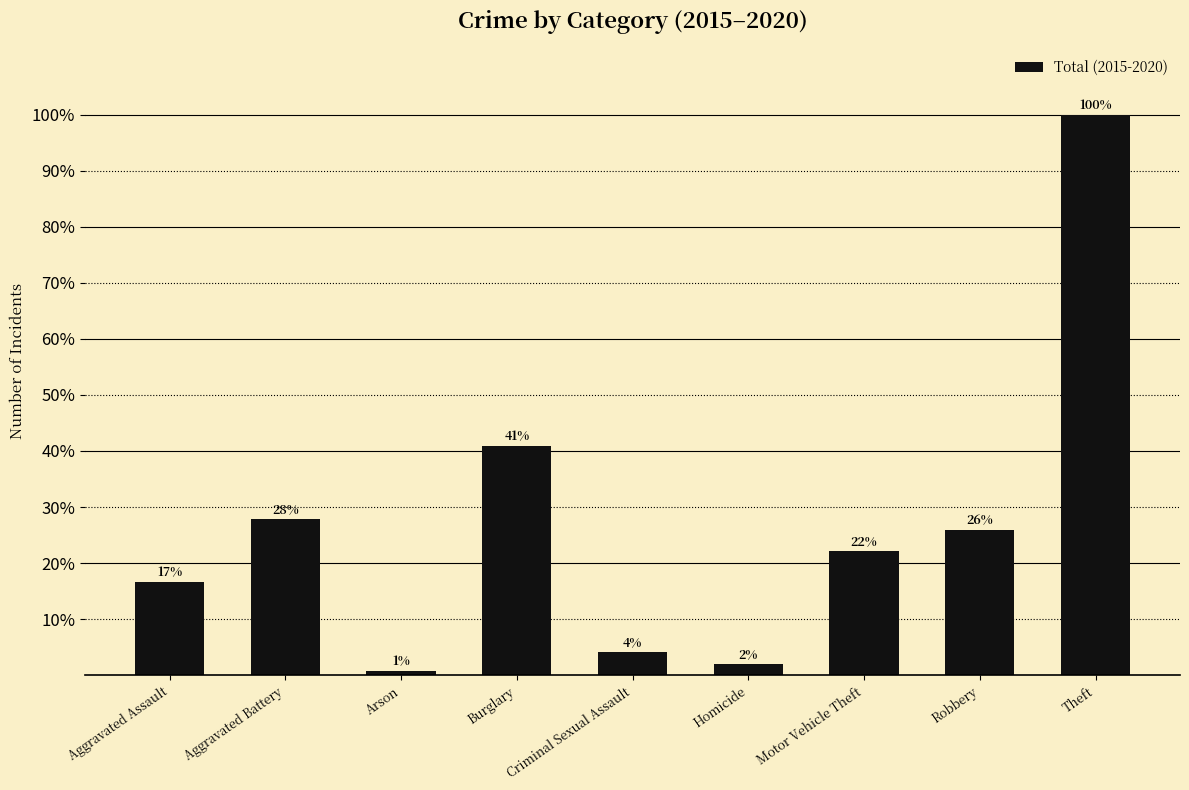

What is the change in value from Aggravated Assault to Homicide?

-0.1